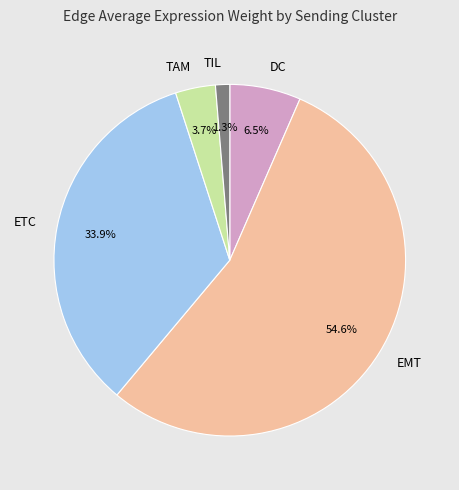

What is the smallest slice in the pie chart?

TIL